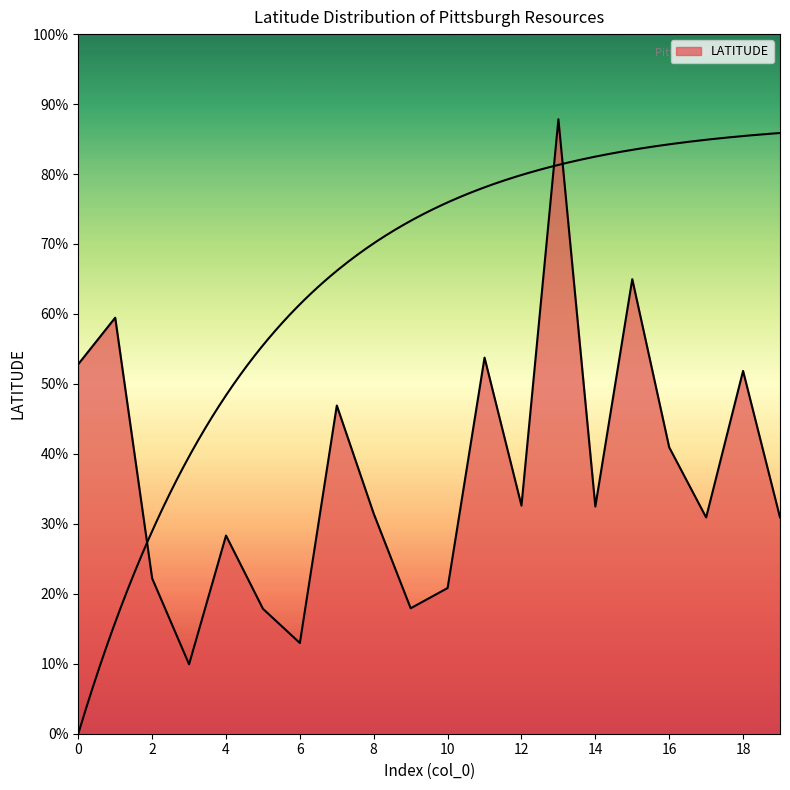

List the labels in order of value, largest first.

13, 15, 1, 11, 0, 18, 7, 16, 12, 14, 8, 19, 17, 4, 2, 10, 9, 5, 6, 3